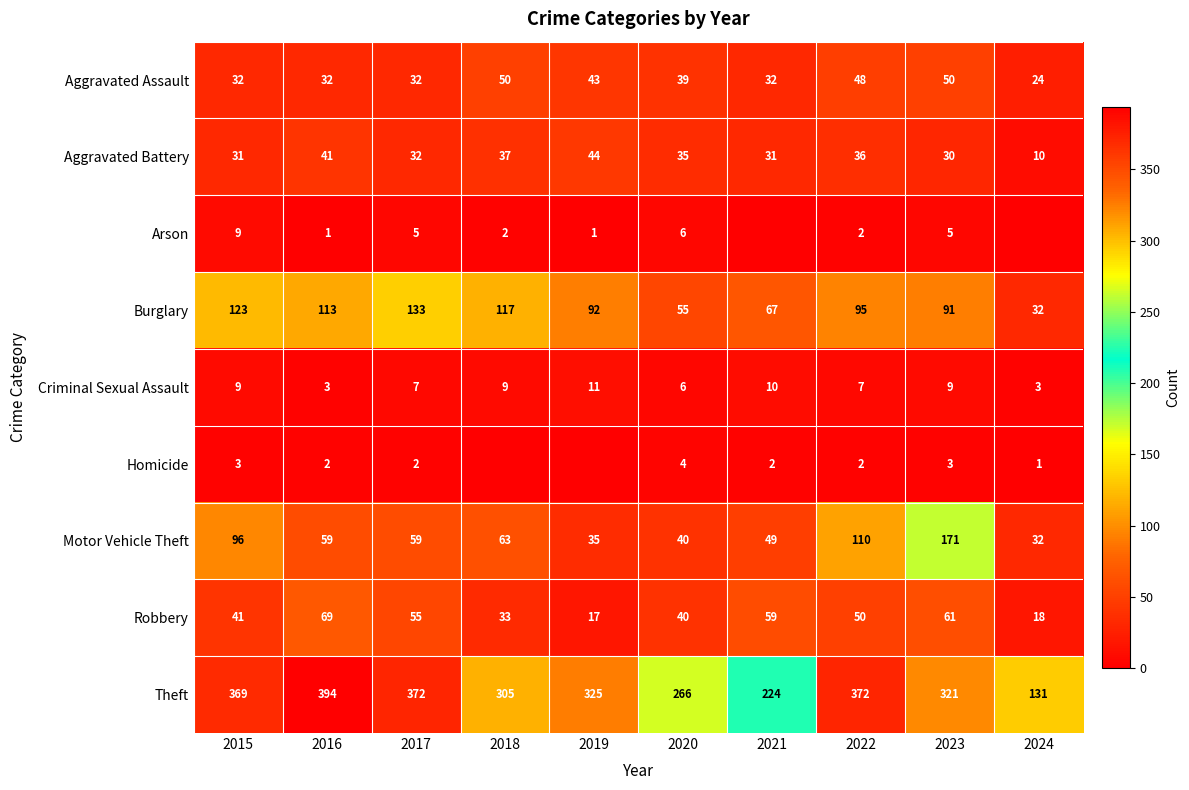

Which category has the highest value in the Theft series?

2016